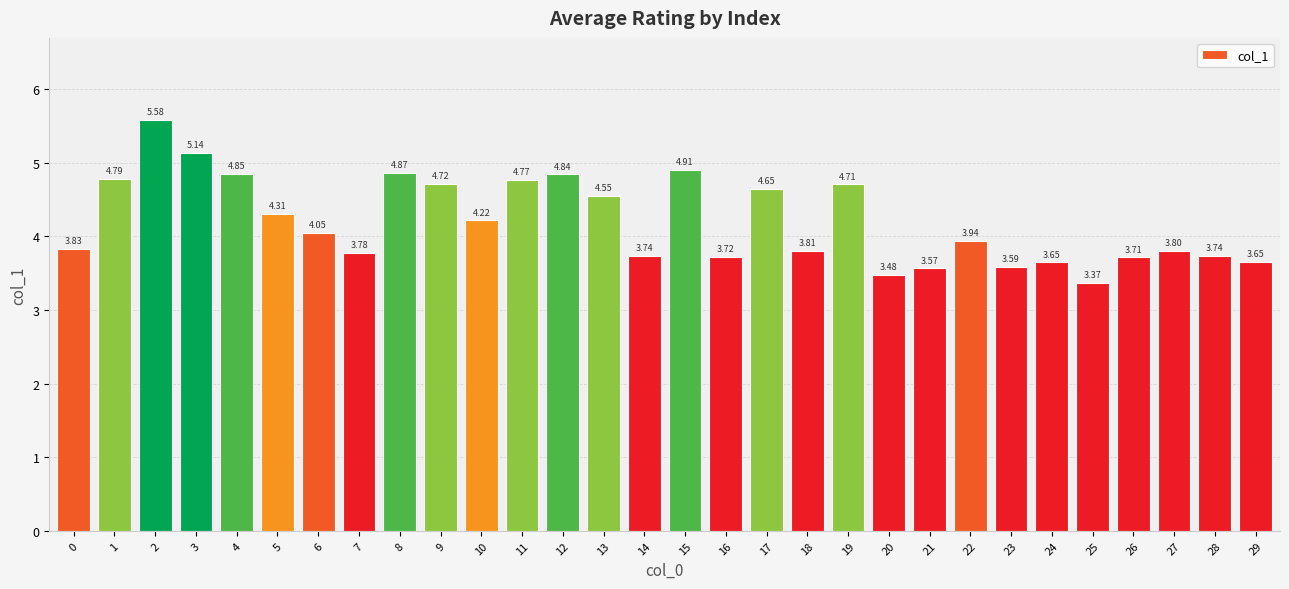

Are the bars horizontal?

No